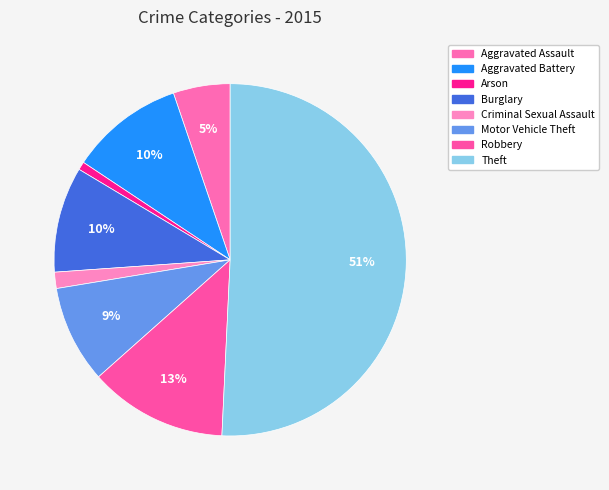

Which category has the smallest portion of the pie?

Arson